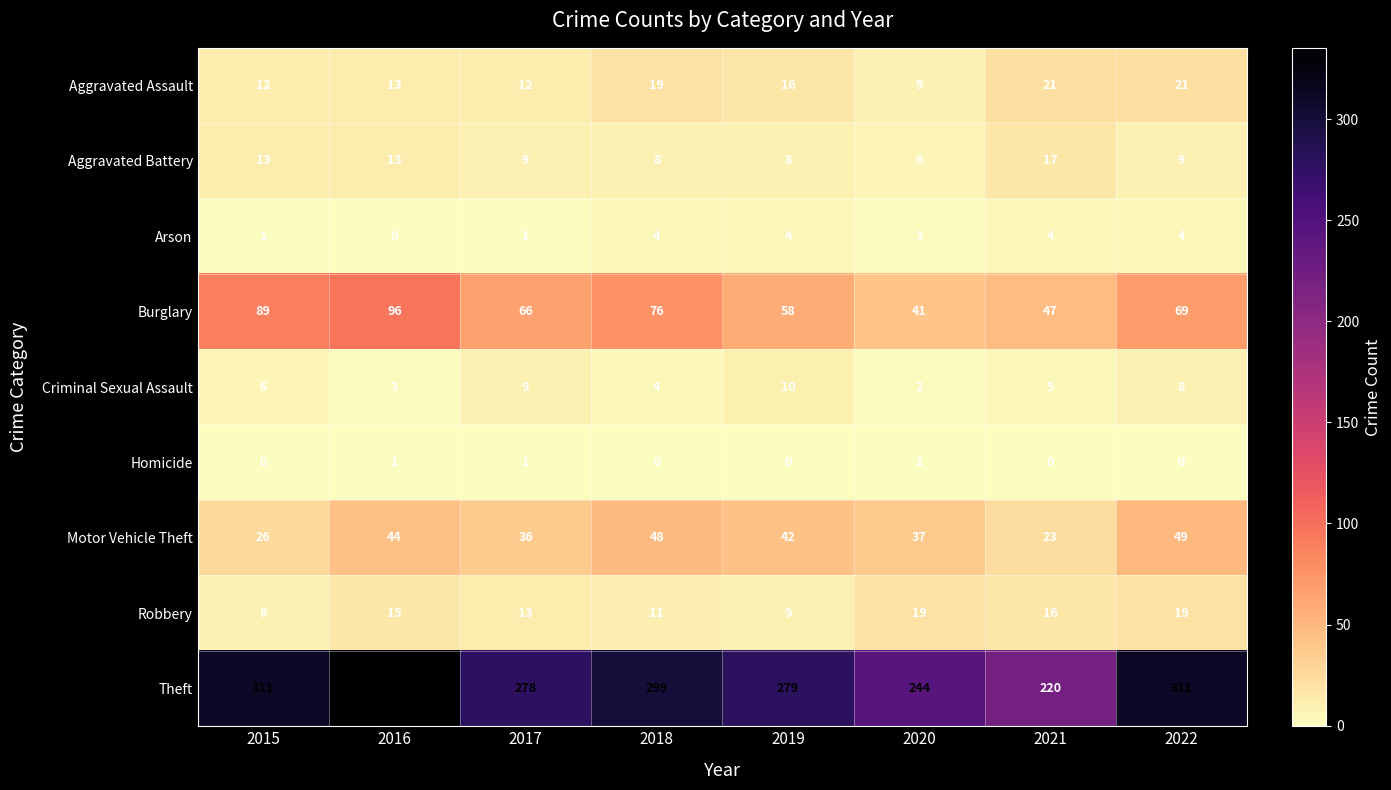

What is the greatest value displayed?

335